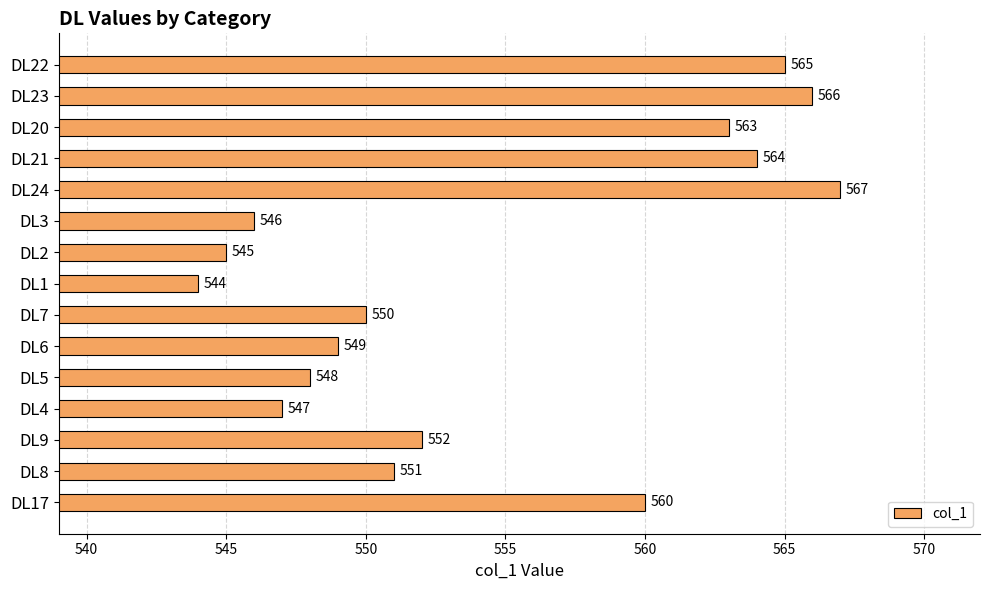

What is the sum of all values?

8317